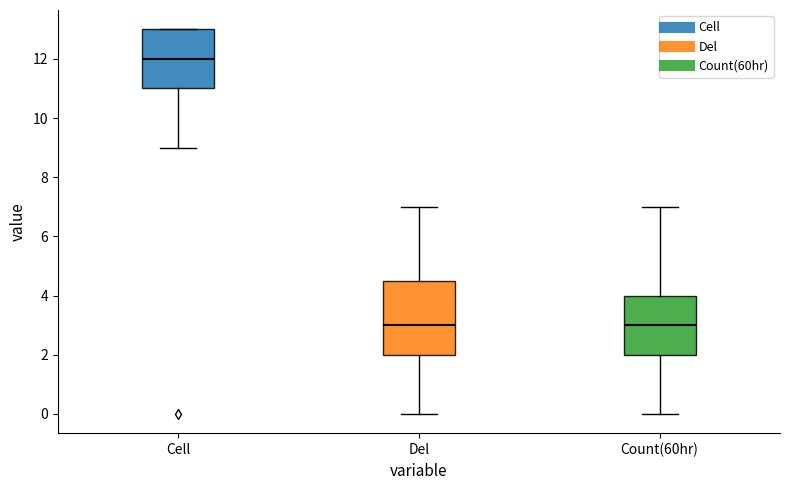

Where does the lower whisker of the box for Cell end on the y-axis? The values are not printed on the chart, so give them approximately, as read against the axis.

9.0